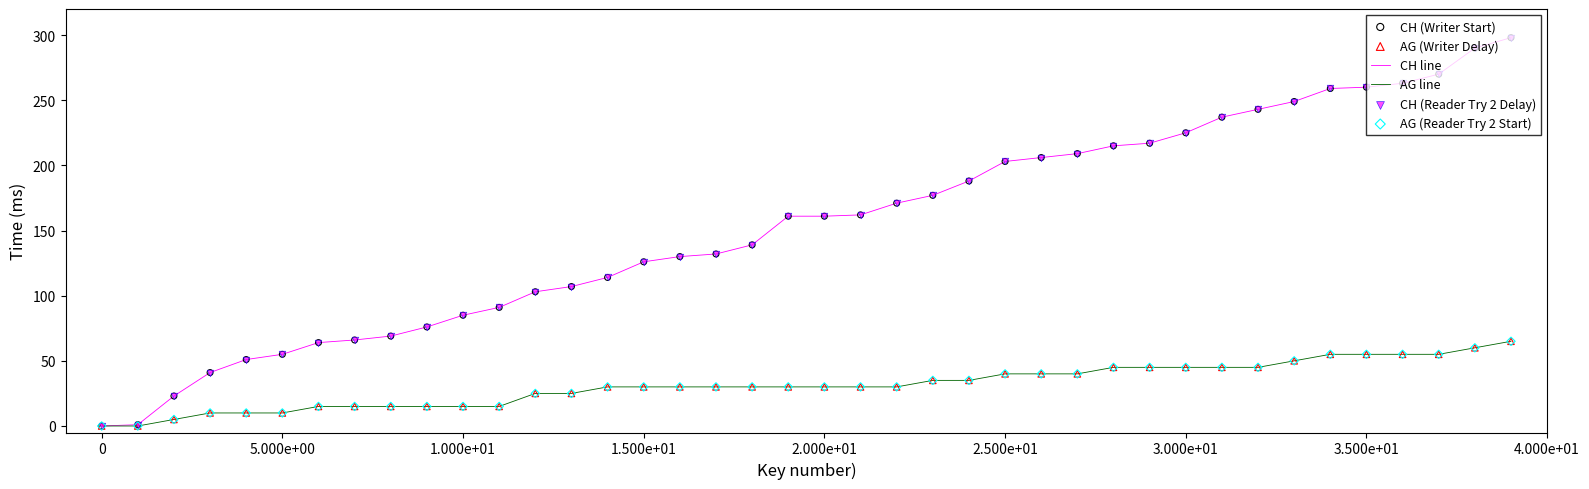

Which series has the largest total across all categories?

CH line